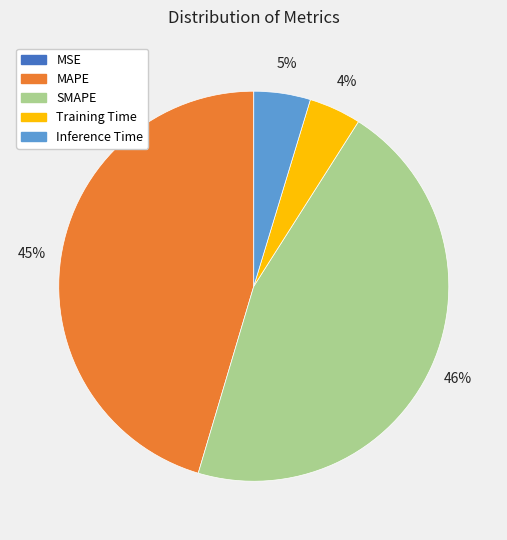

Does any single category account for the majority?

No